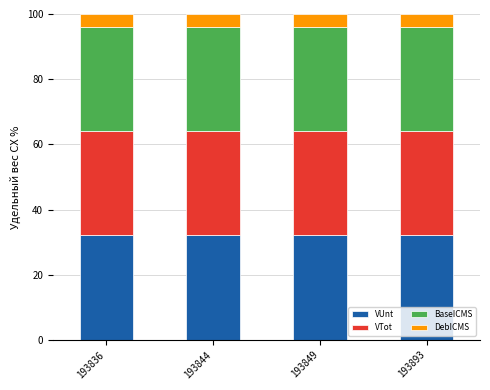

What is the total value across all series at 193836?

100.0